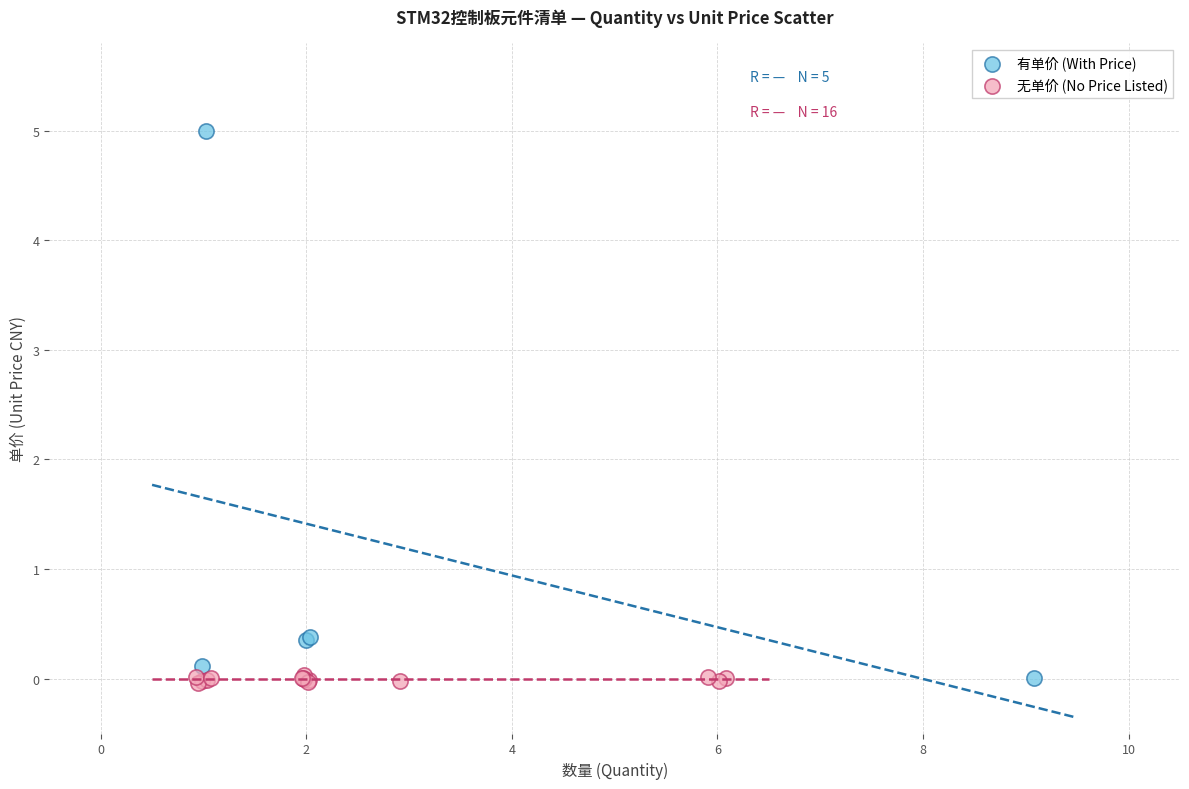

Which series has the largest Y range (max minus min)?

有单价 (With Price)